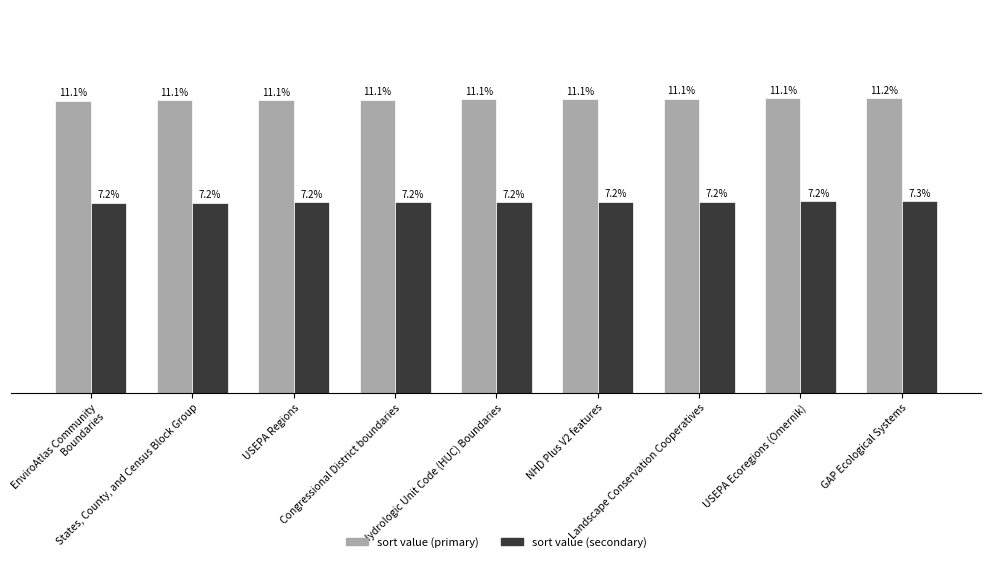

Which series has the largest total across all categories?

sort value (primary)